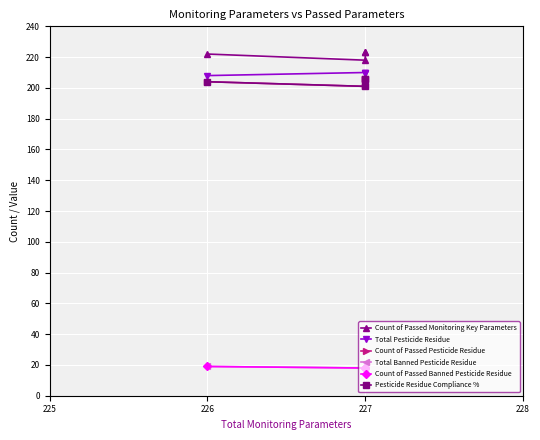

How many lines are shown in the chart?

6